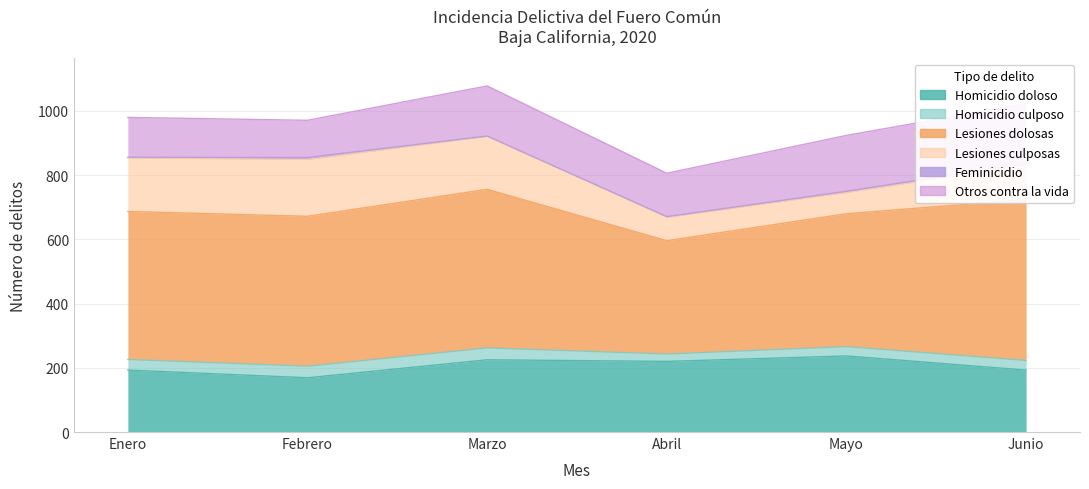

What is the difference between the second highest and second lowest values in the Feminicidio series?

2